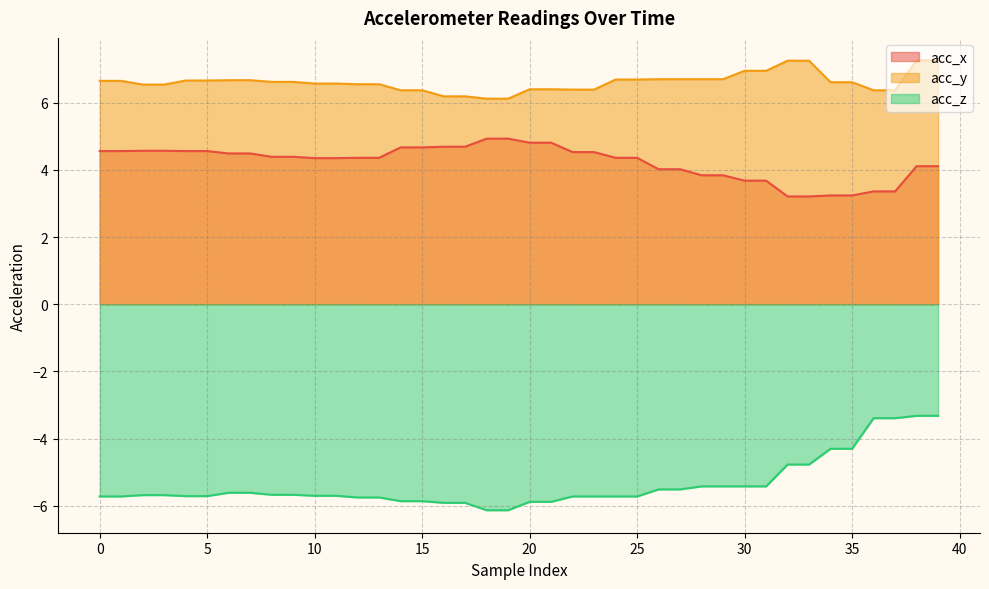

What is the sum of all acc_z values?

-214.4